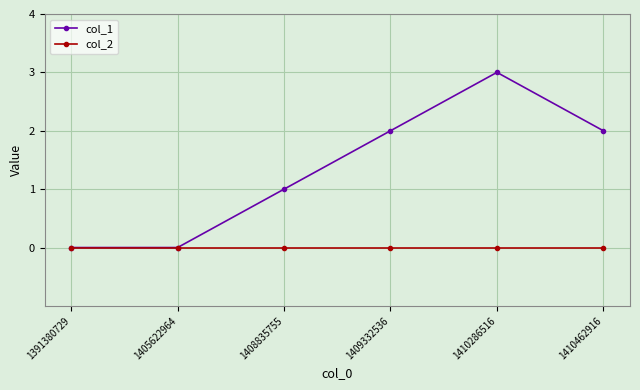

Is this an area chart (filled region under the line)?

No